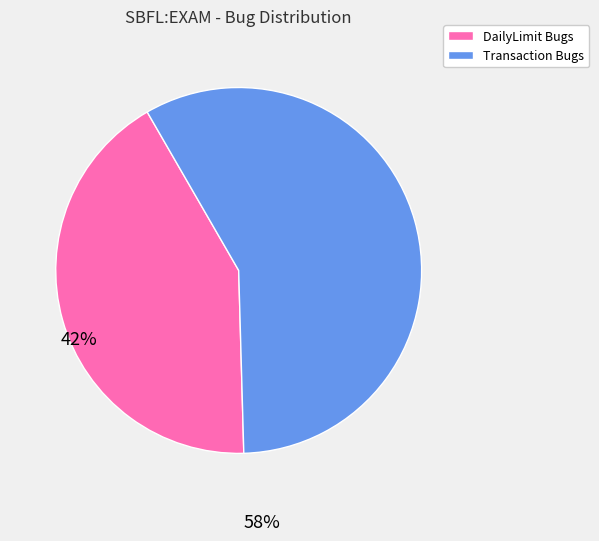

Is there any slice that represents more than half of the pie?

Yes